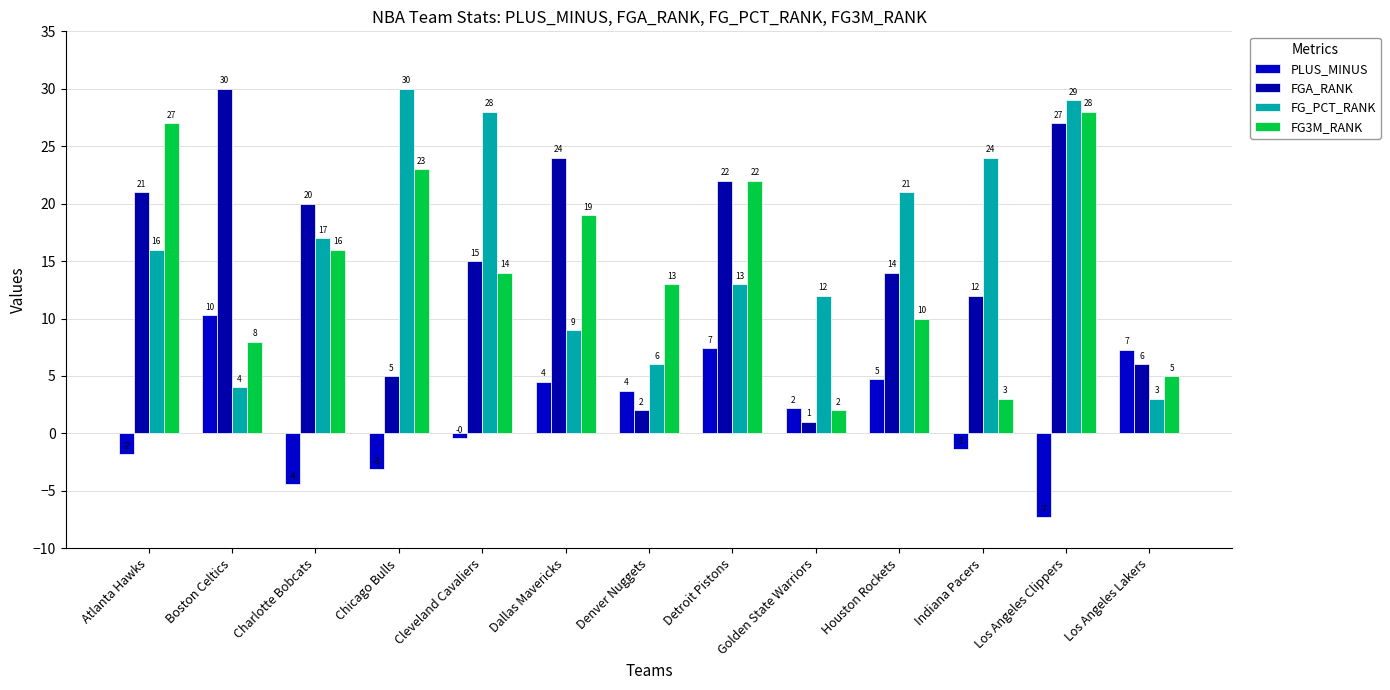

The value of FG3M_RANK at Houston Rockets is 10.0. True or false?

True